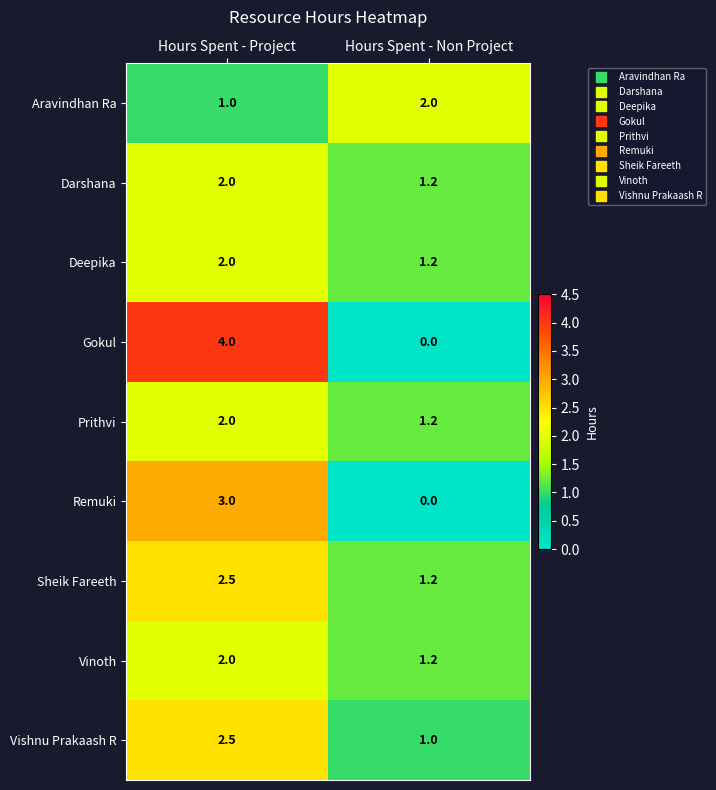

Count the number of categories in the chart.

2